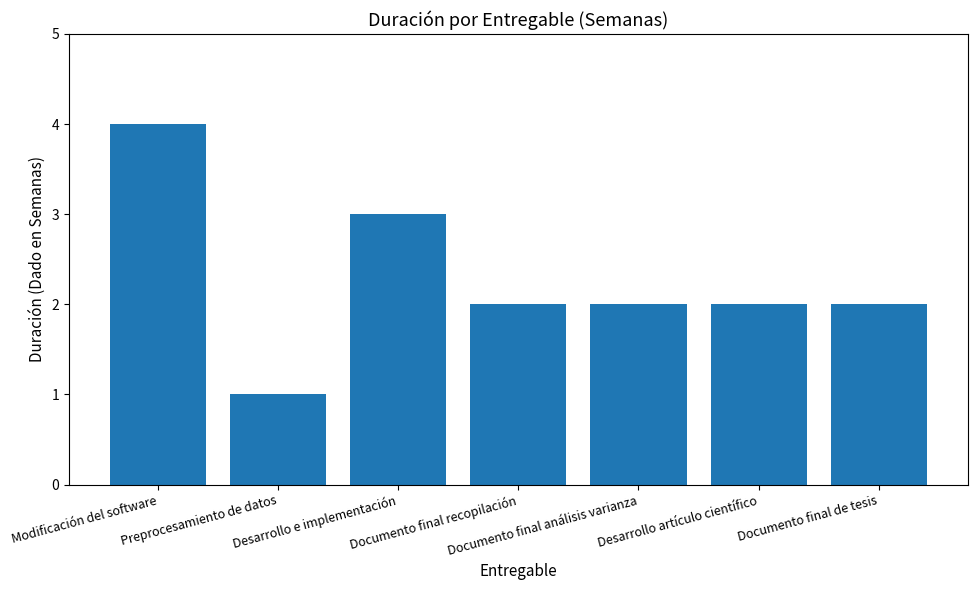

Reading left to right, list all the values displayed in this chart.

Modificación del software=4	Preprocesamiento de datos=1	Desarrollo e implementación=3	Documento final recopilación=2	Documento final análisis varianza=2	Desarrollo artículo científico=2	Documento final de tesis=2